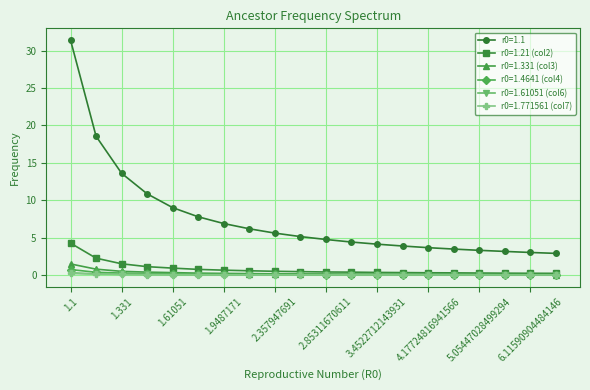

What is the highest value of the r0=1.21 (col2) series?

4.3